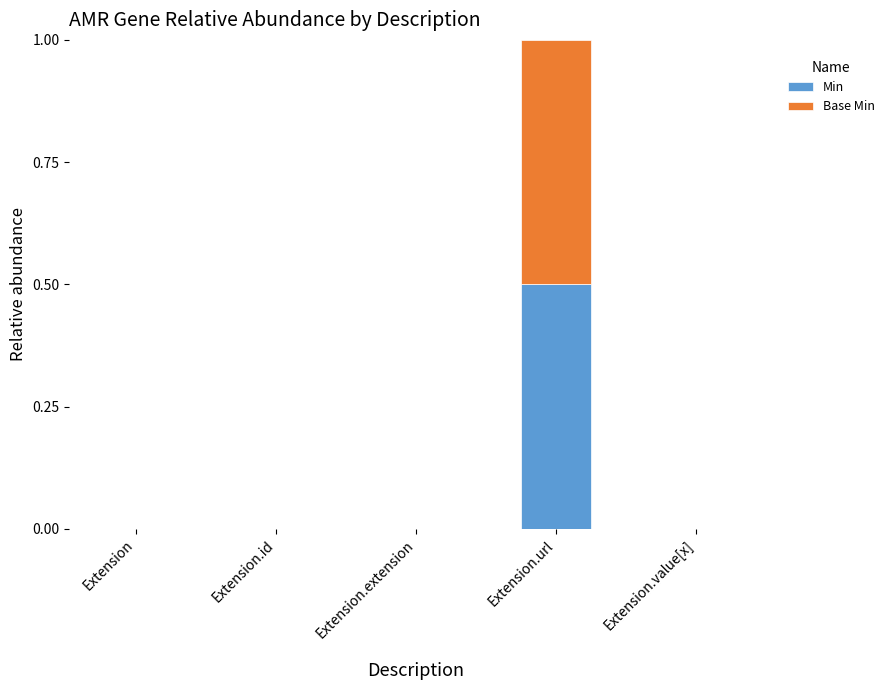

Is it true that Min equals 0.0 at Extension?

True